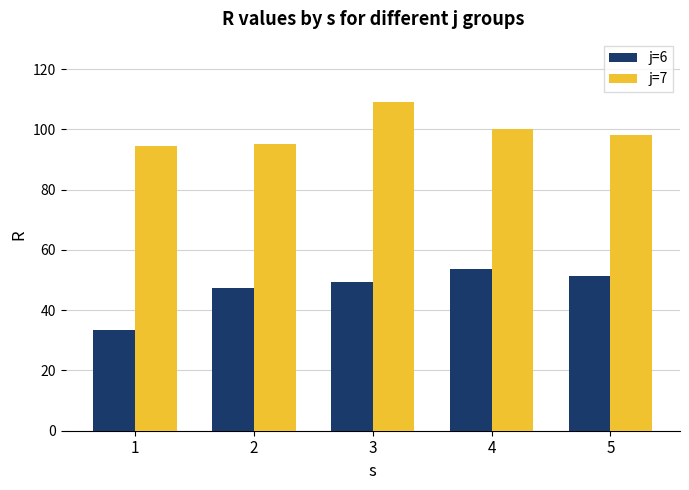

Rank the series by their maximum value, from highest to lowest.

j=7, j=6